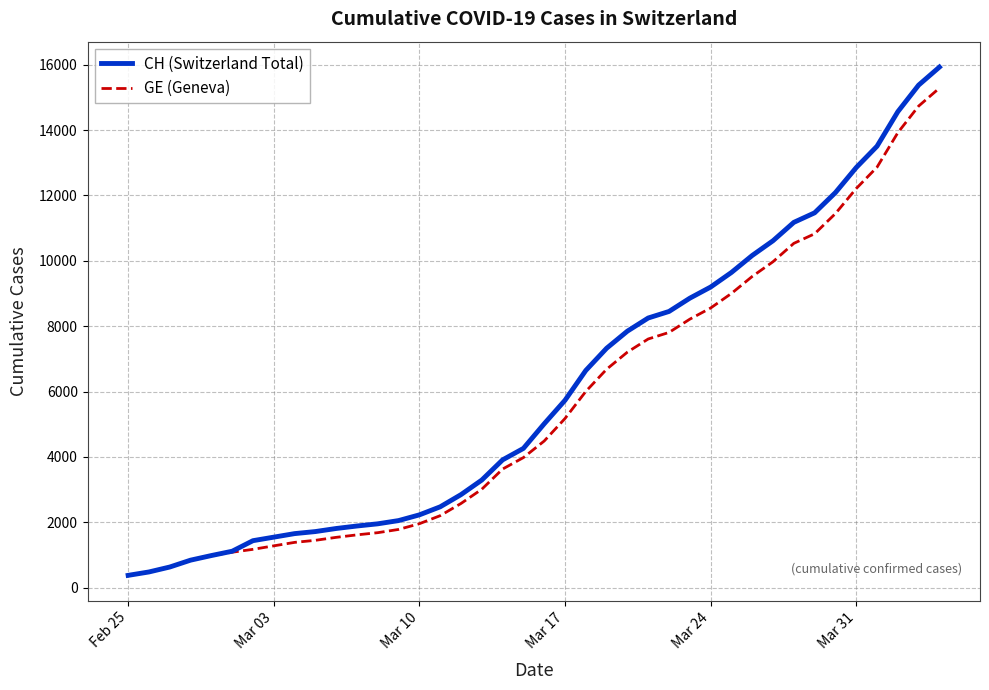

Which series has the largest range (max minus min)?

CH (Switzerland Total)